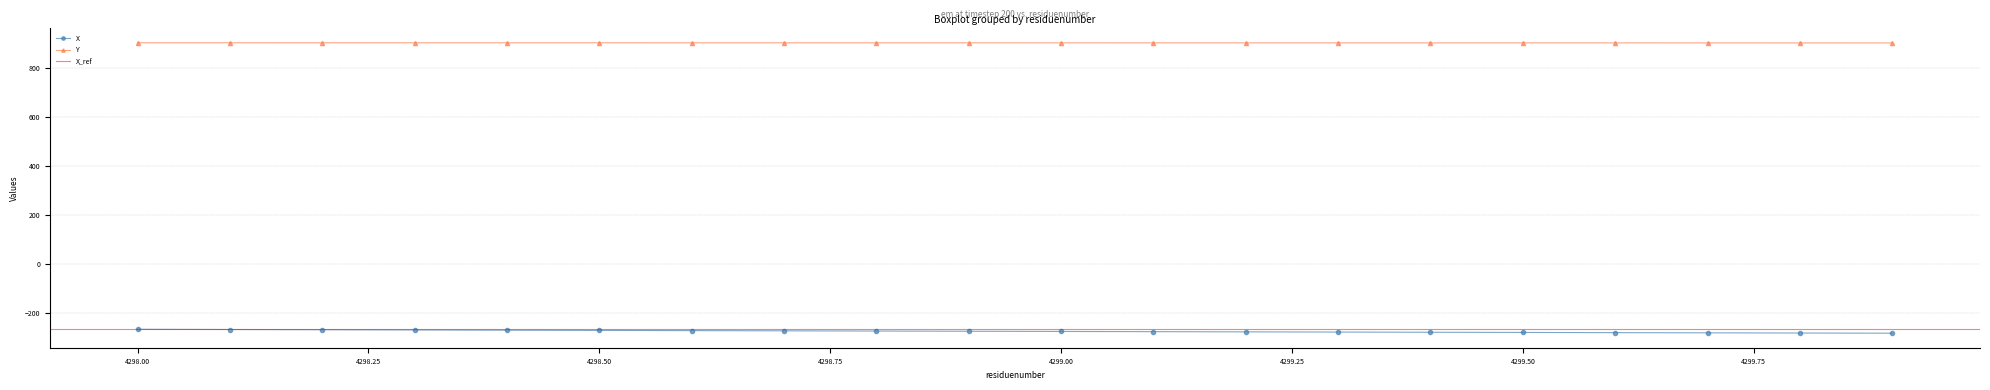

List the series in order of their overall mean, highest first.

Y, X